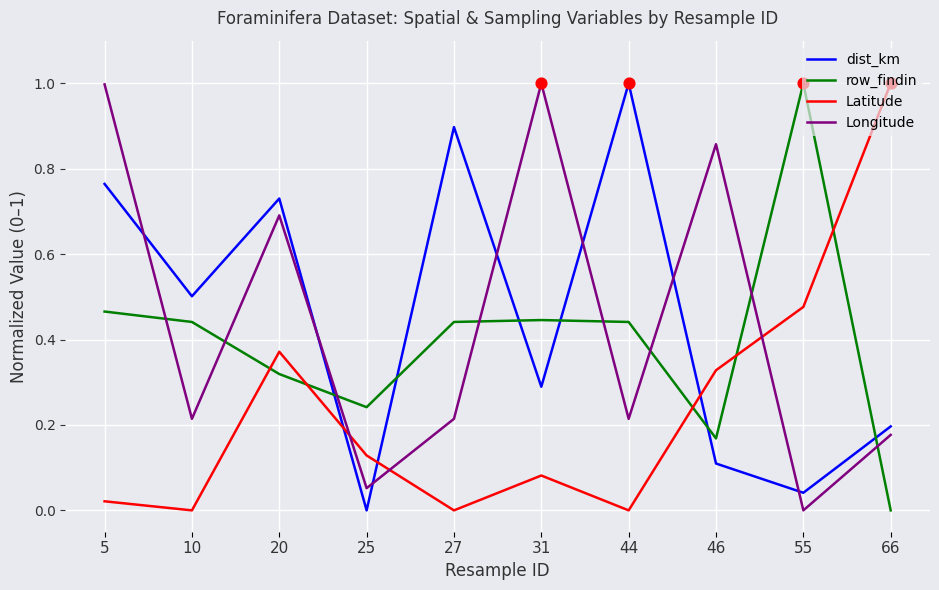

Which series has the largest total across all categories?

dist_km